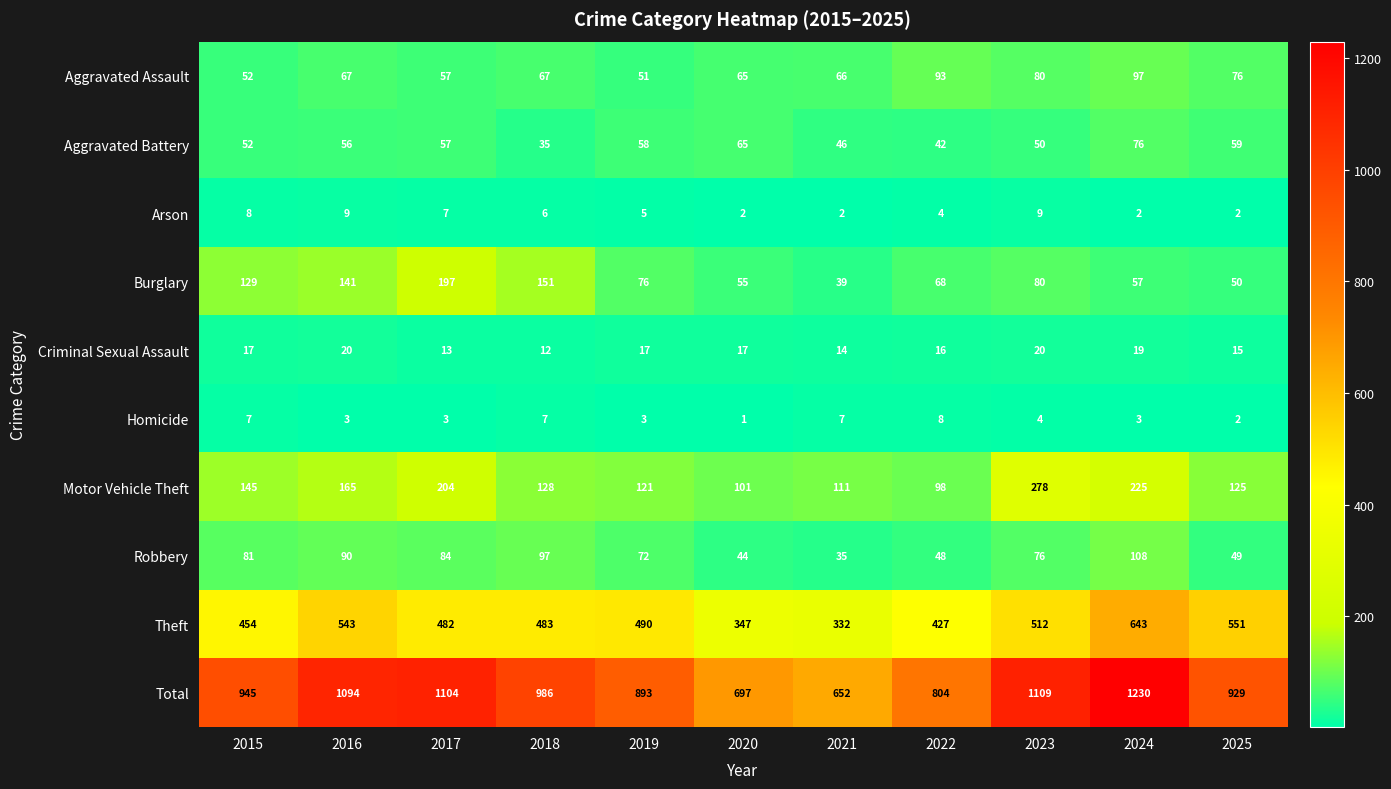

Which label corresponds to the smallest value in the chart?

2020